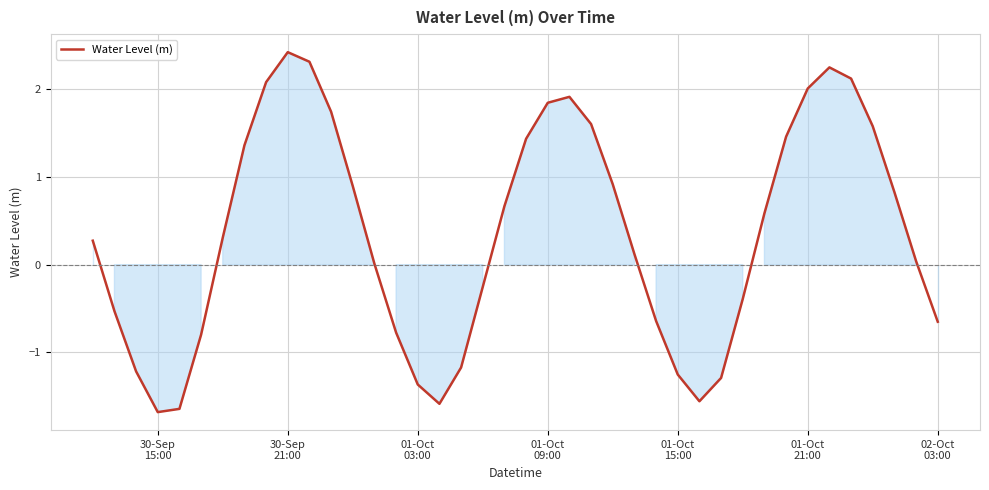

What is the greatest value displayed?

2.4